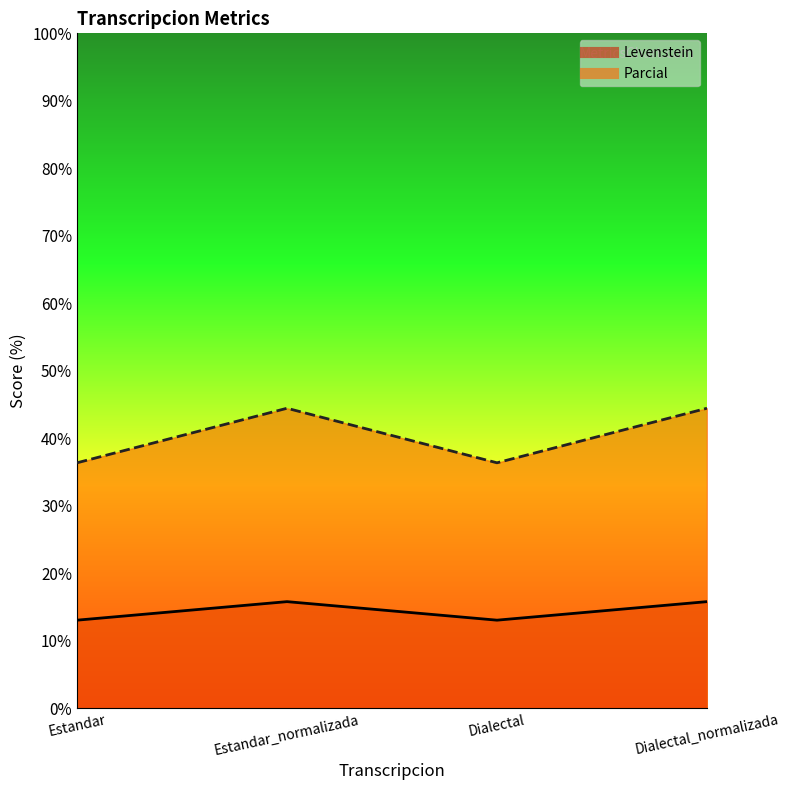

Is it true that Parcial equals 3.2 at Dialectal_normalizada?

False